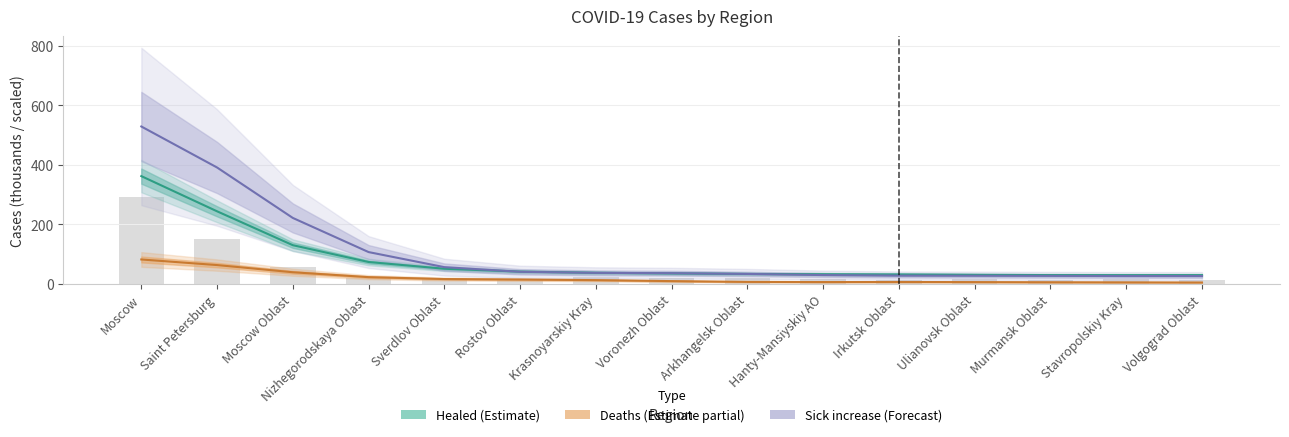

The value of Healed (Estimate) at Hanty-Mansiyskiy AO is 14.0. True or false?

False